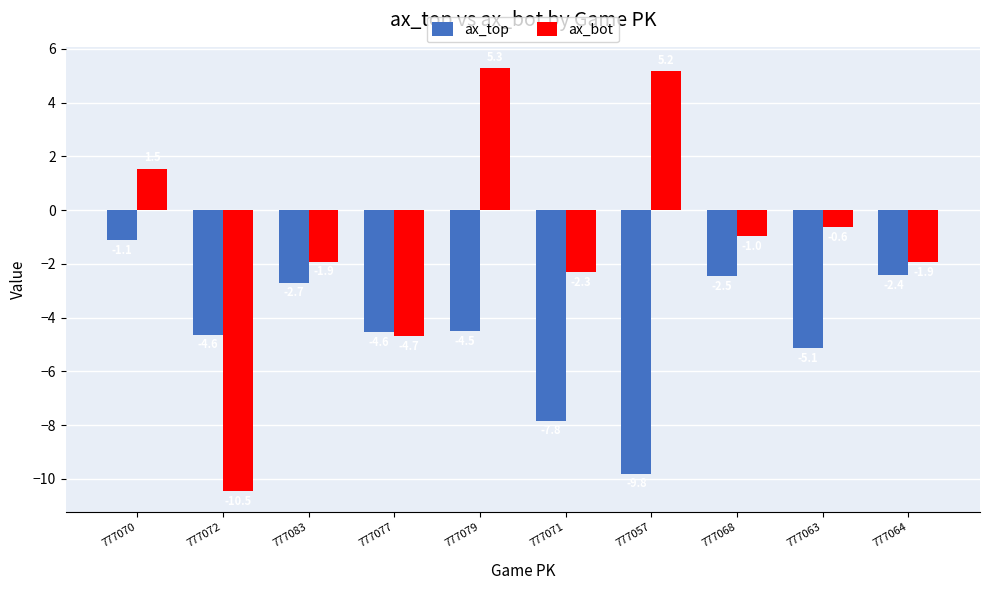

True or false: ax_top has a value of -2.3 at 777072.

False